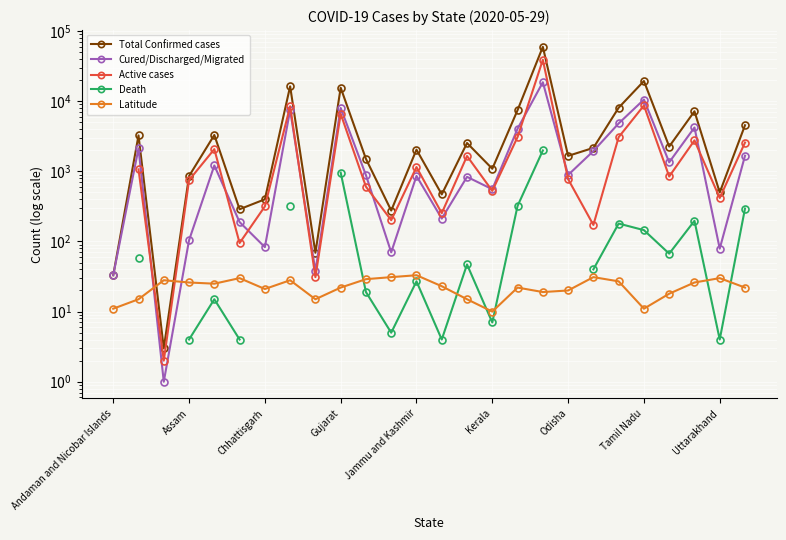

How many categories are shown in the chart?

26